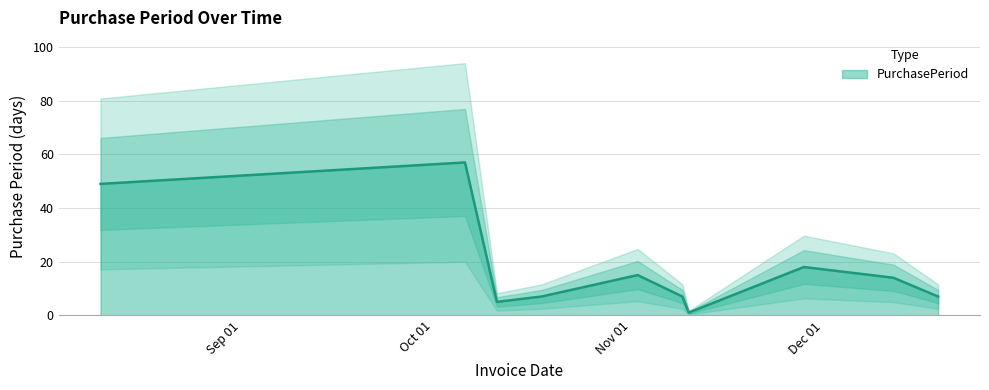

How many lines are shown in the chart?

1